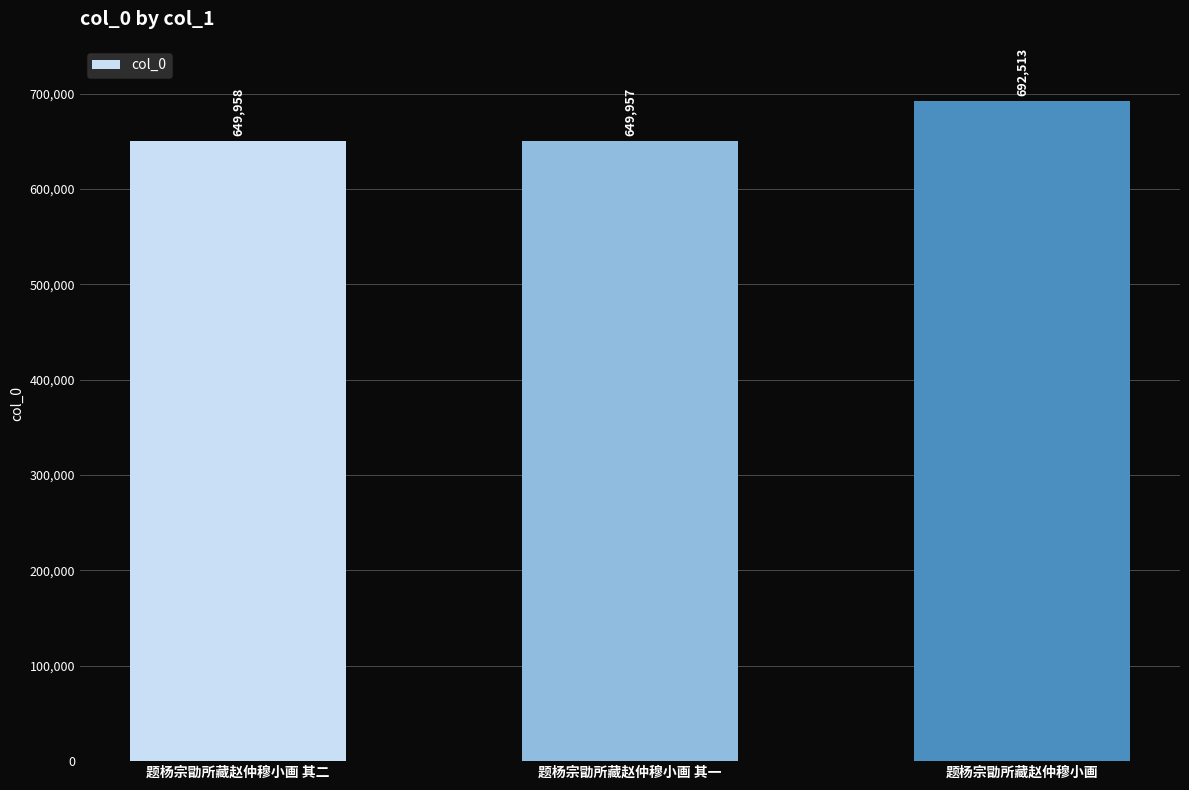

List the labels in order of value, largest first.

题杨宗勖所藏赵仲穆小画, 题杨宗勖所藏赵仲穆小画 其二, 题杨宗勖所藏赵仲穆小画 其一